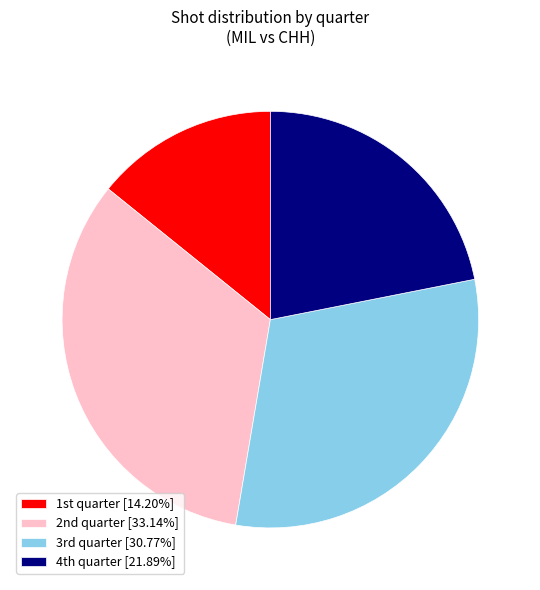

Count the number of slices in the pie.

4